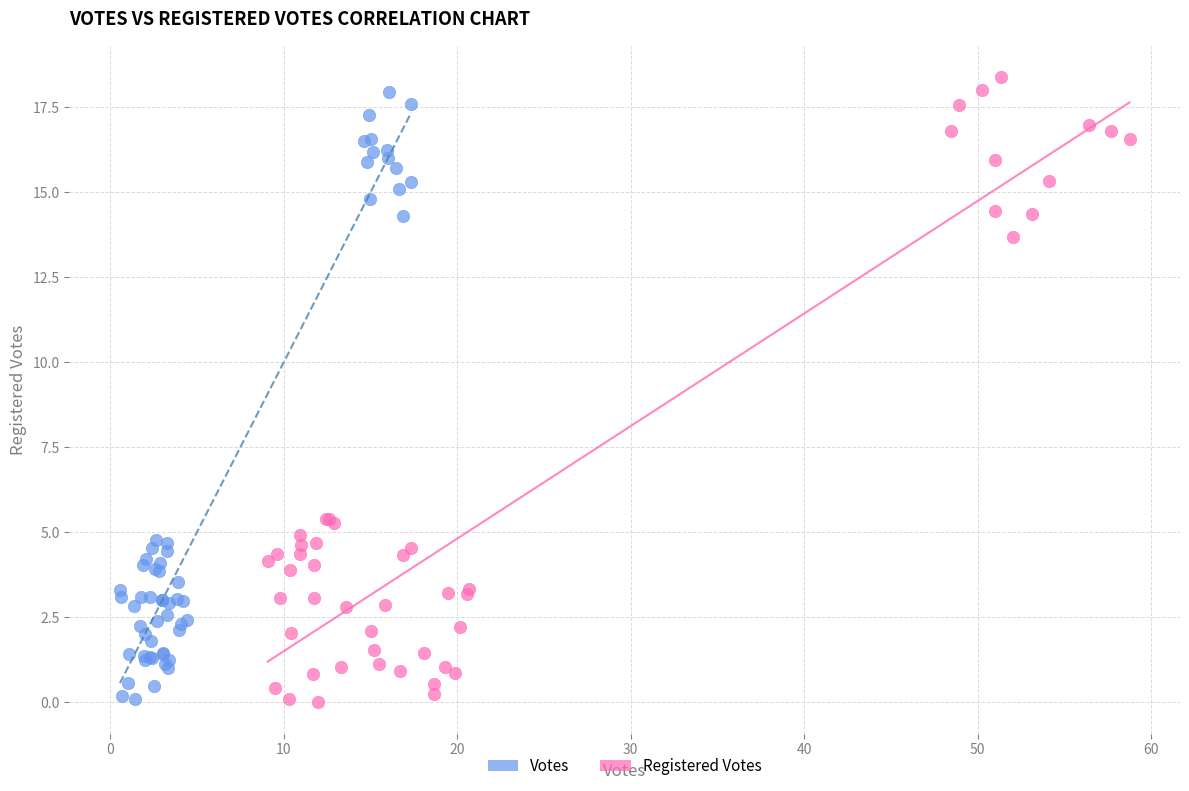

What are all the series names shown in the legend?

Votes, Registered Votes